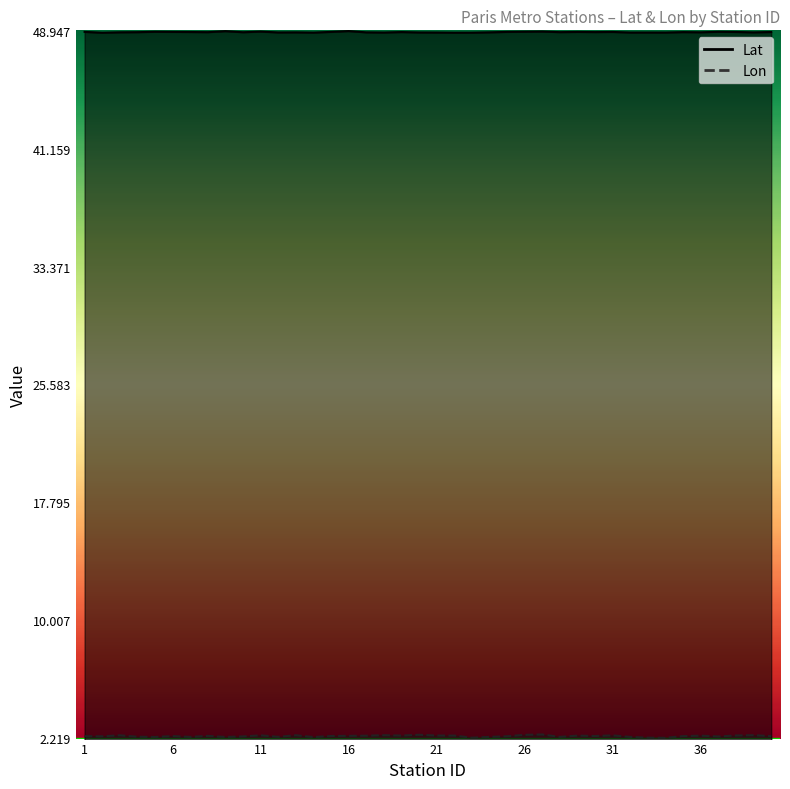

Is it true that Lon equals 2.4 at 3?

True